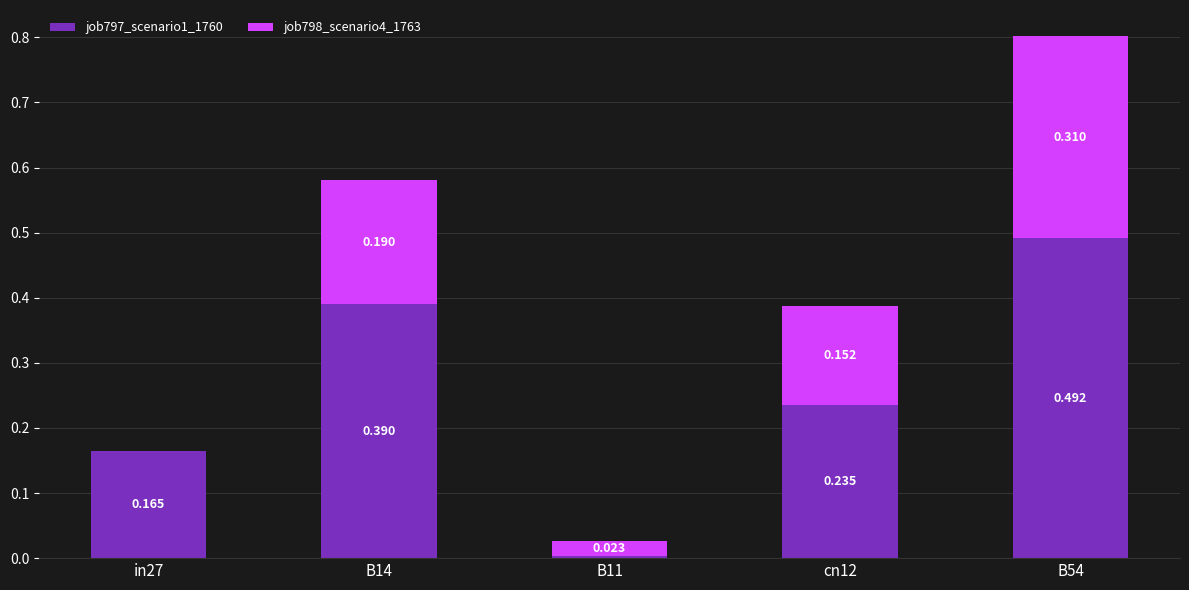

Is it true that job797_scenario1_1760 equals 0.5 at B54?

True